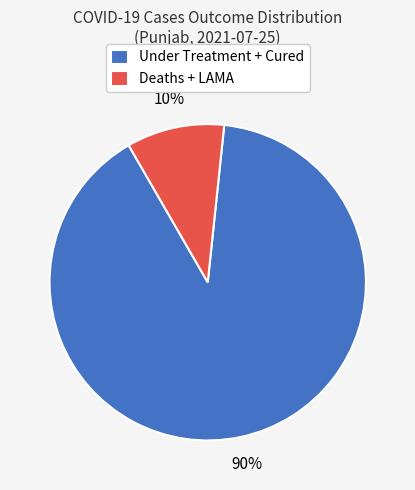

Which slice is the largest?

Under Treatment + Cured